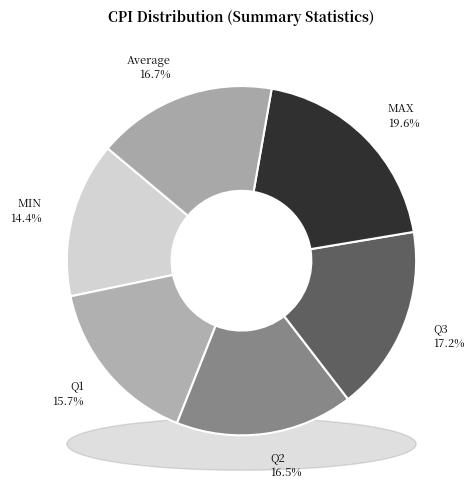

Count the number of slices in the pie.

6